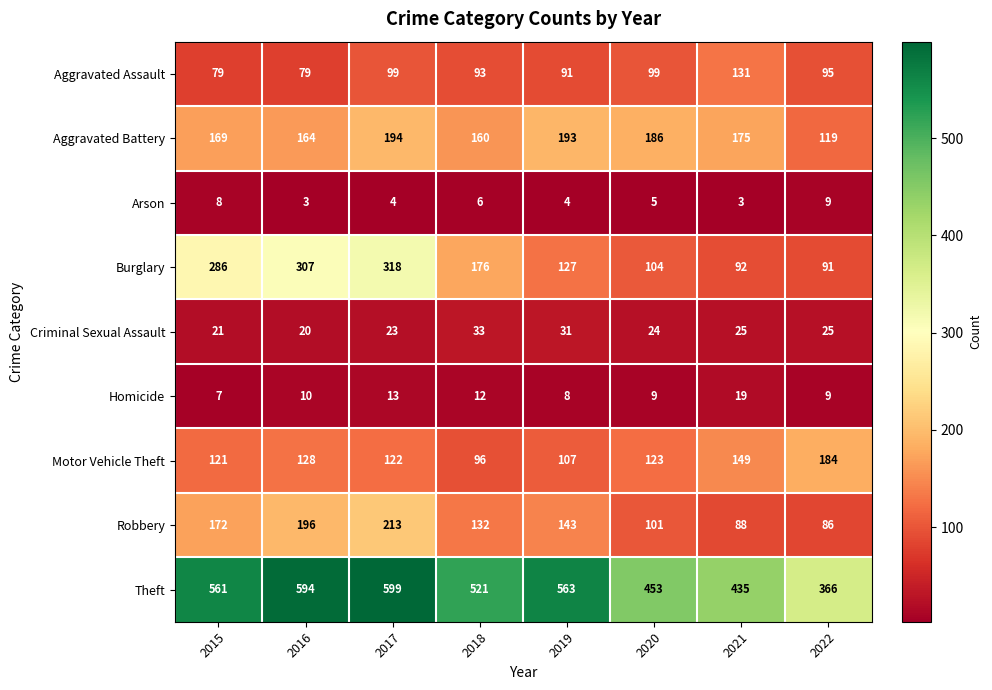

At how many categories does at least one series exceed 433?

7